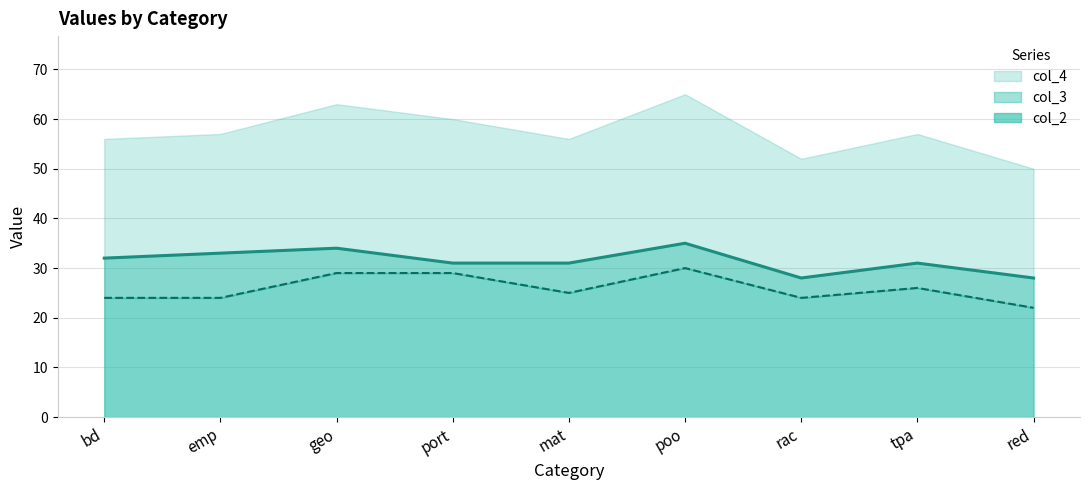

How many data points in col_3 are less than 31?

2